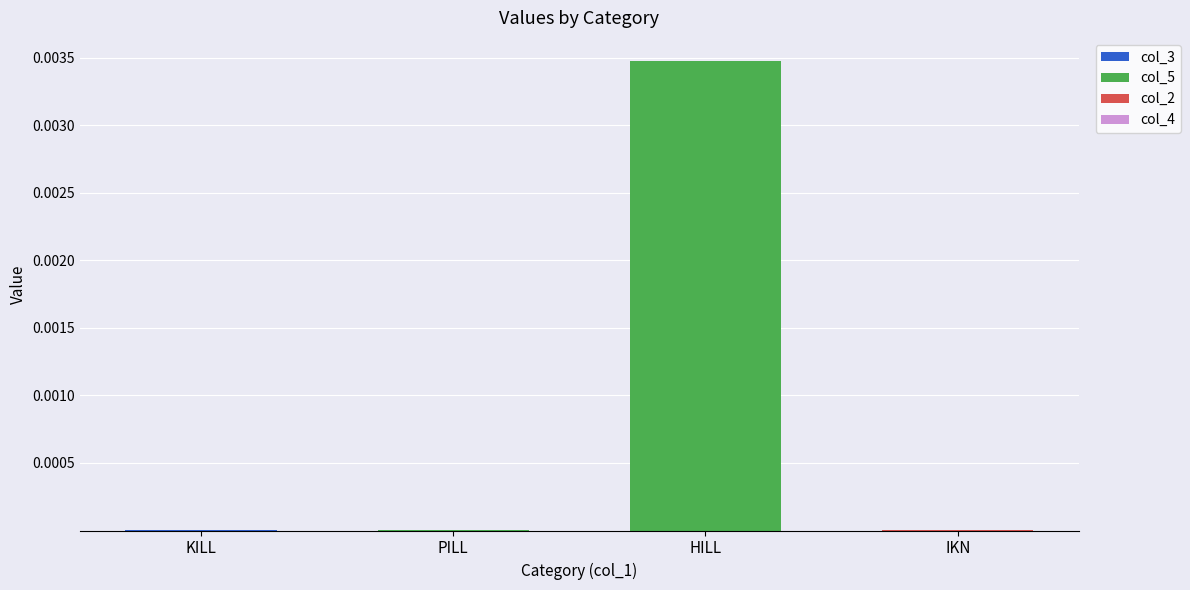

At which category is the sum across all series the highest?

HILL